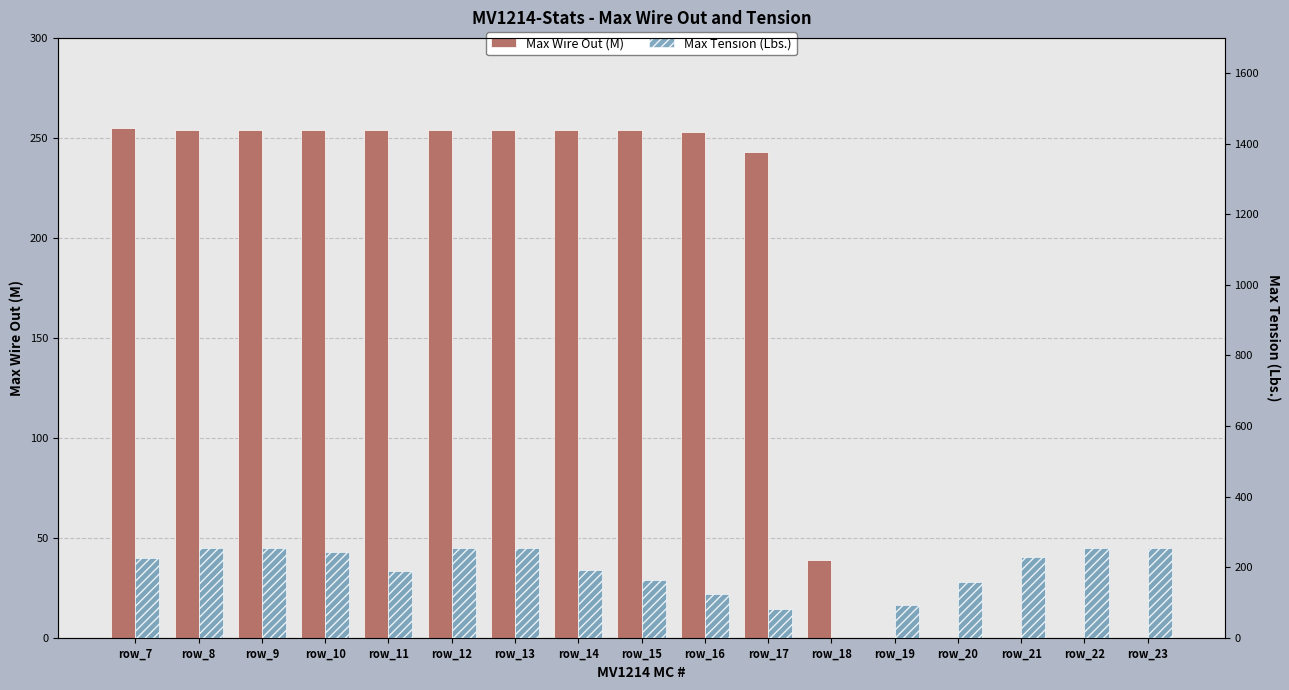

Reading right to left, list all the values displayed in this chart.

Max Wire Out (M): 0	0	0	0	0	39	243	253	254	254	254	254	254	254	254	254	255
Max Tension (Lbs.): 253	254	230	158	94	0	82	125	164	192	254	254	189	244	254	254	226